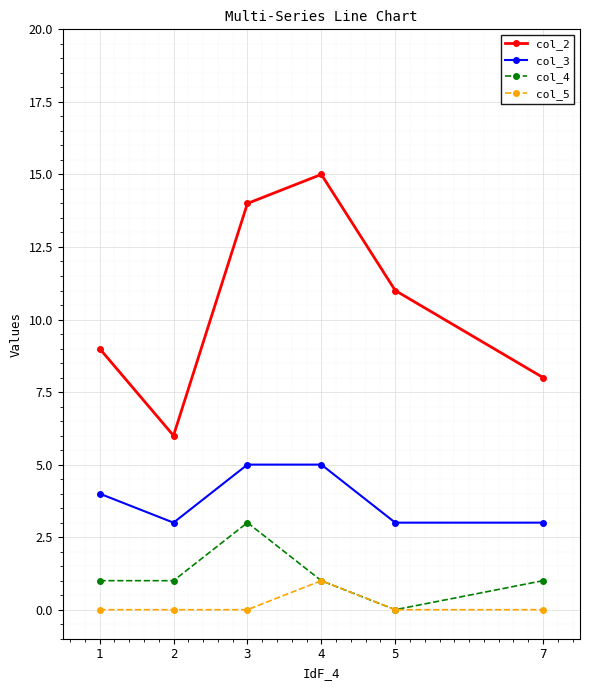

What is the minimum value for col_2?

6